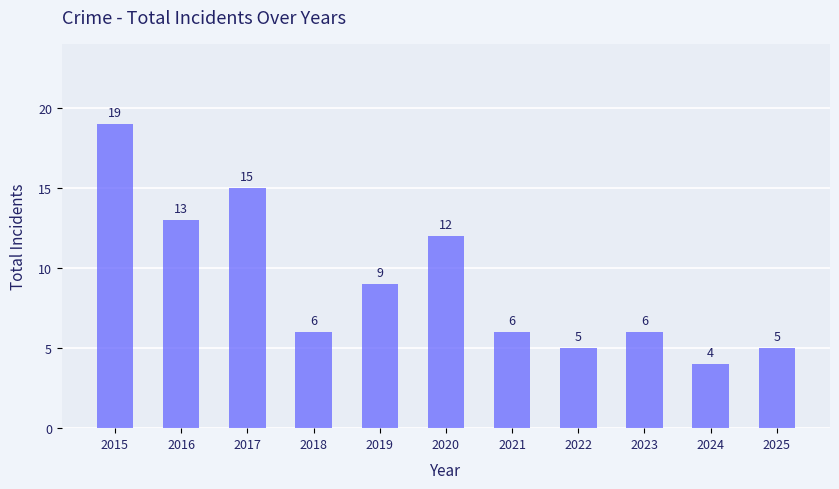

How many bars are there in total?

11